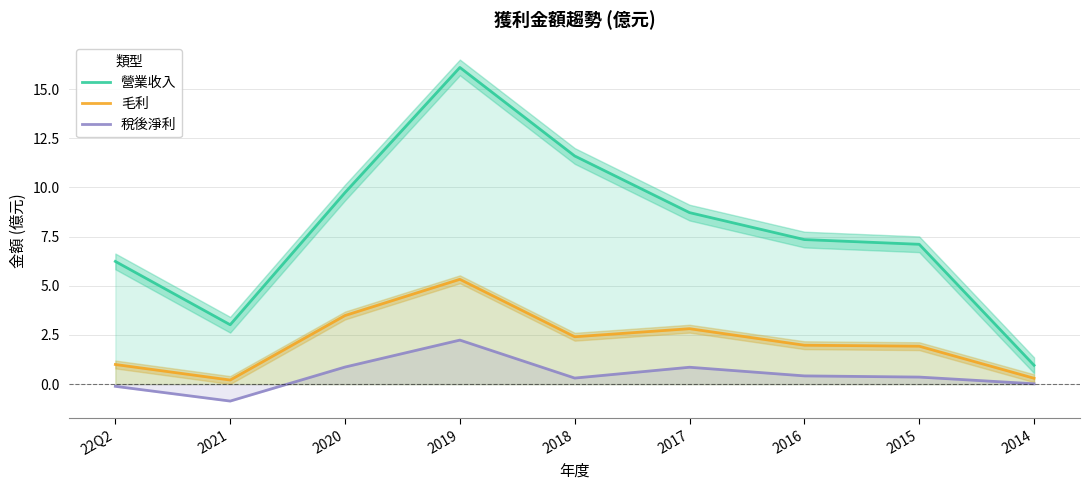

How many series are shown in this chart?

3